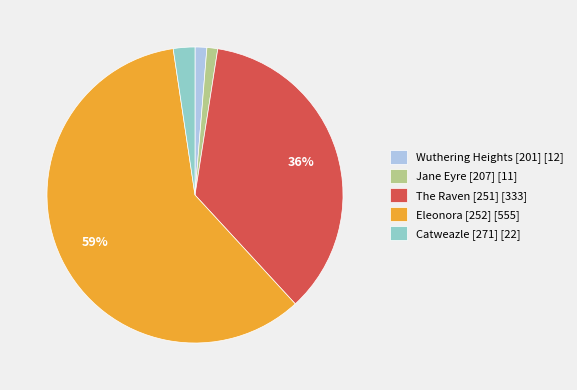

Combined, do Wuthering Heights [201] and Jane Eyre [207] account for over 50%?

No